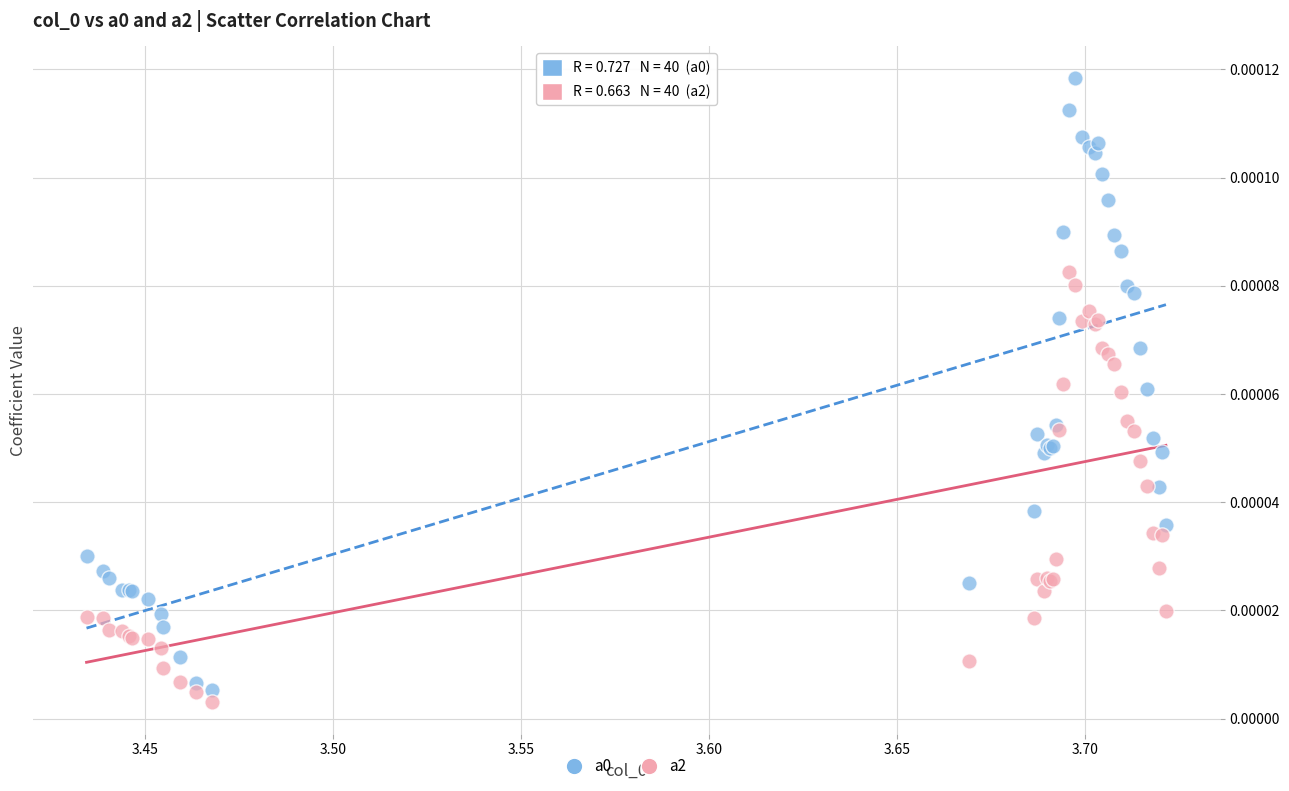

What is the X range (max minus min) for the scatter plot?

0.3